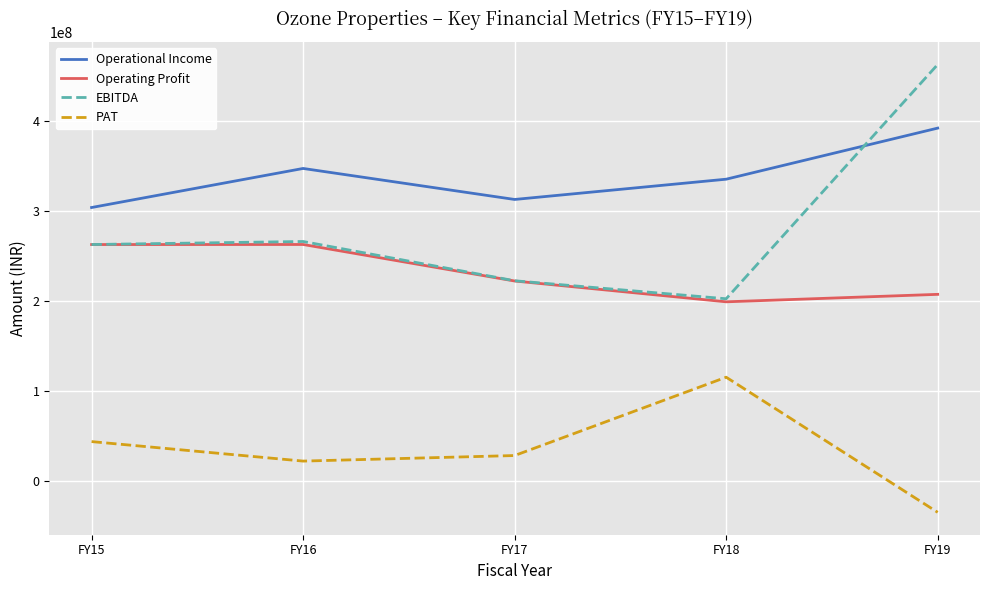

What is the sum of the Operating Profit values at FY17 and FY15?

484518966